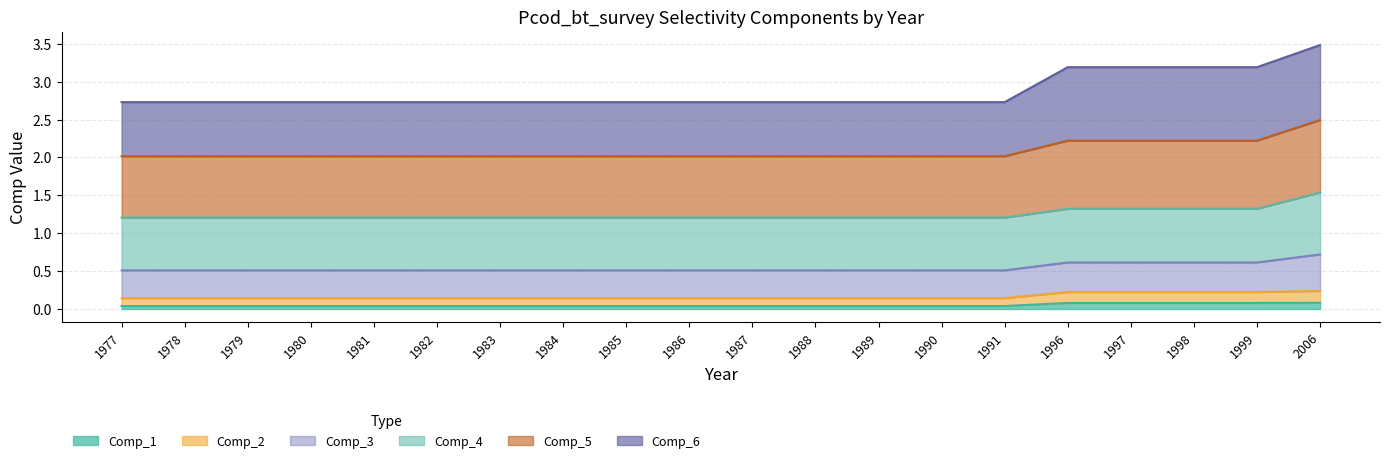

What is the maximum value for Comp_1?

0.1